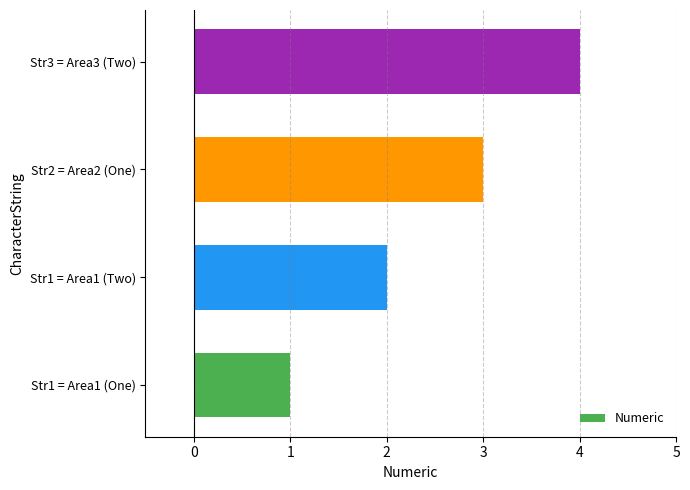

How many data points does each series have?

4